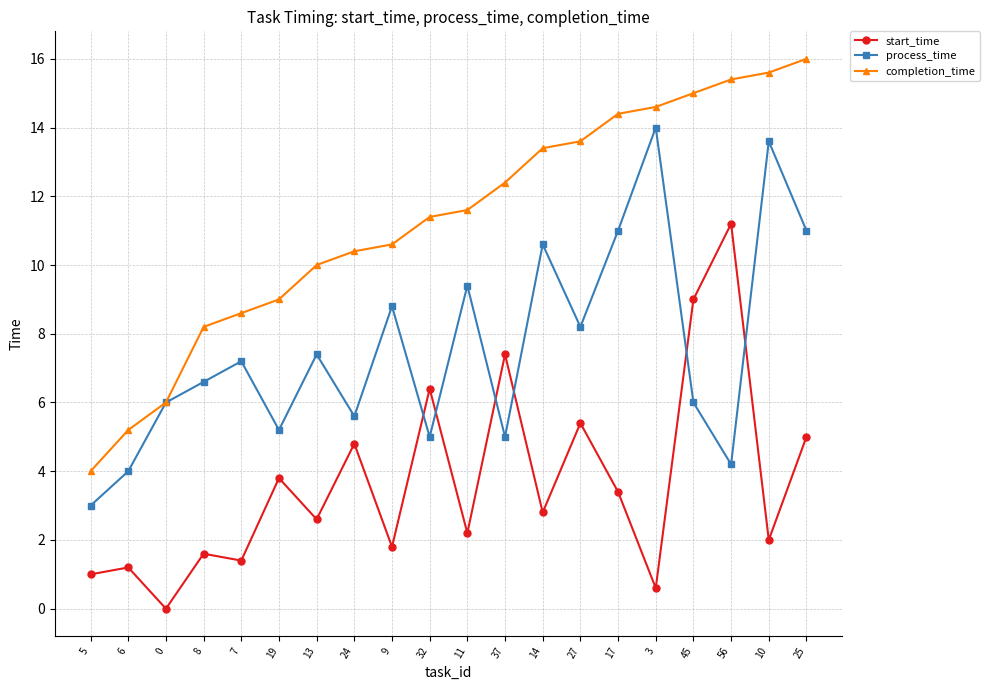

What is the difference between the second highest and second lowest values in the start_time series?

8.4